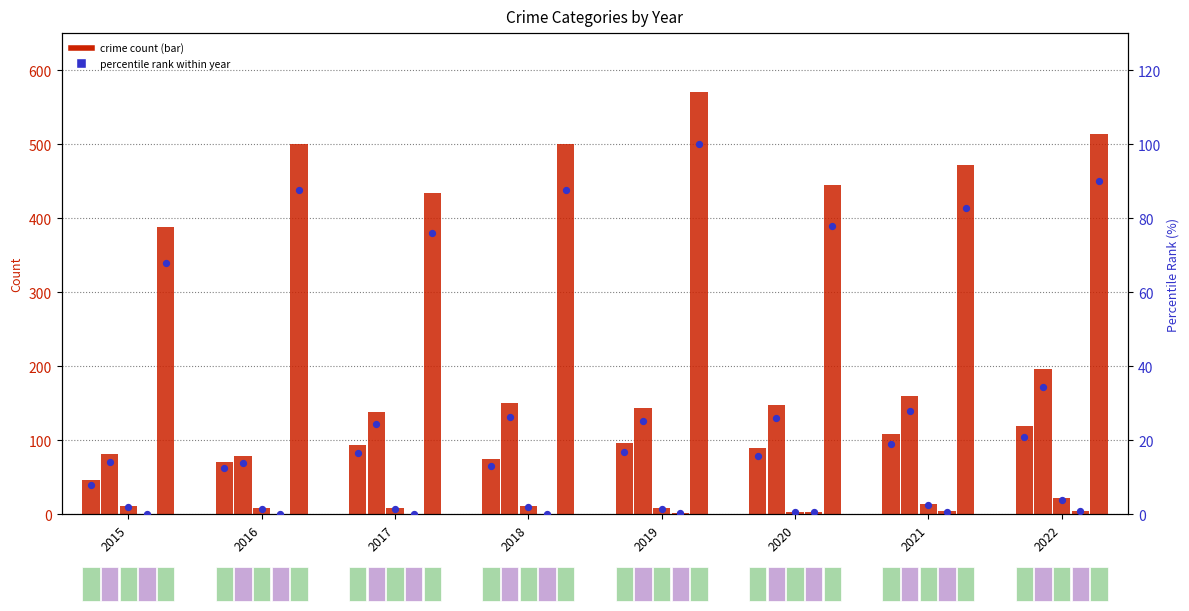

At how many categories does at least one series exceed 332?

8